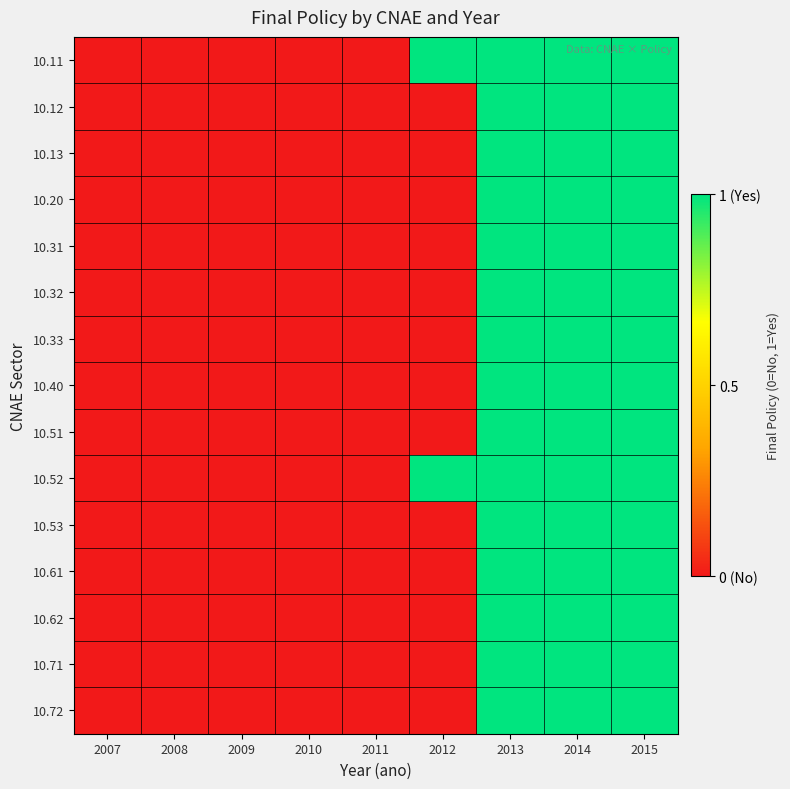

List the series in order of their peak value, highest first.

10.11, 10.12, 10.13, 10.20, 10.31, 10.32, 10.33, 10.40, 10.51, 10.52, 10.53, 10.61, 10.62, 10.71, 10.72